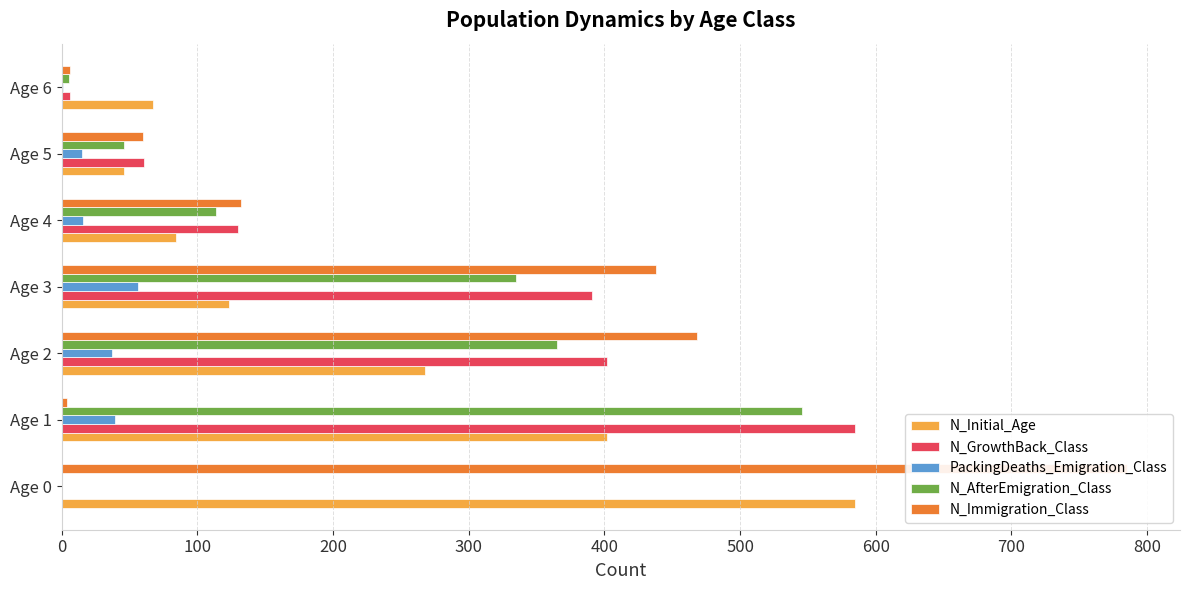

What is the difference between the highest and lowest values at Age 5?

46